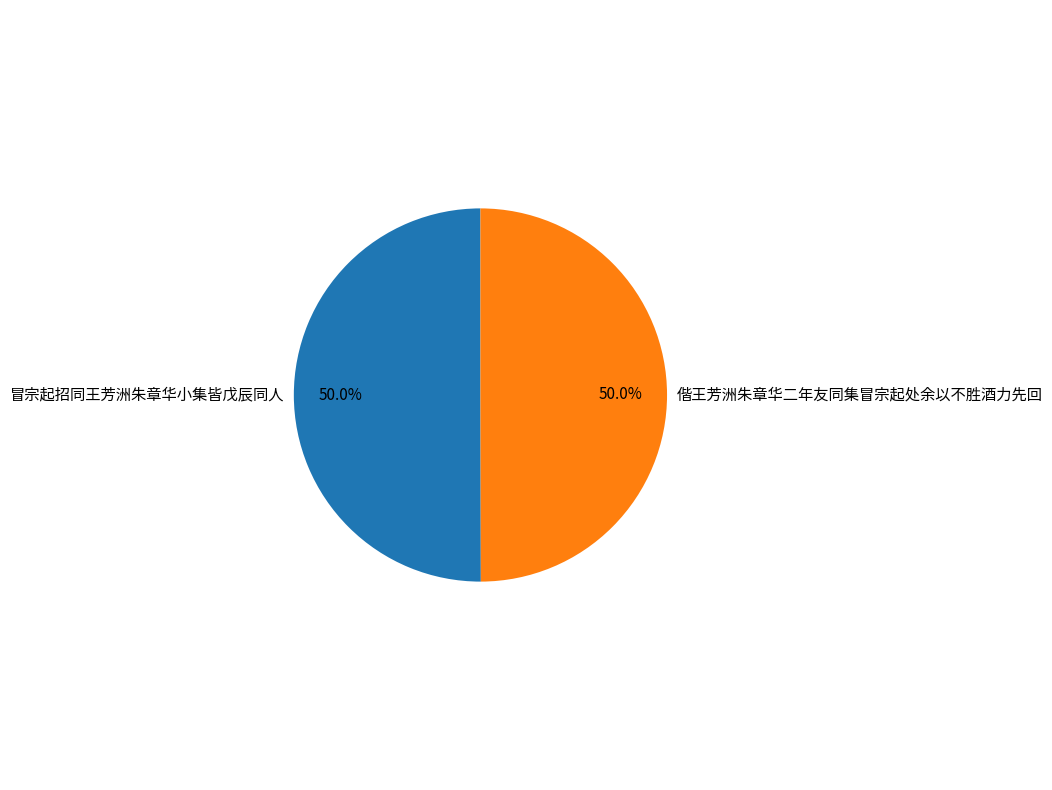

Is it true that 冒宗起招同王芳洲朱章华小集皆戊辰同人 is 50% of the pie?

True